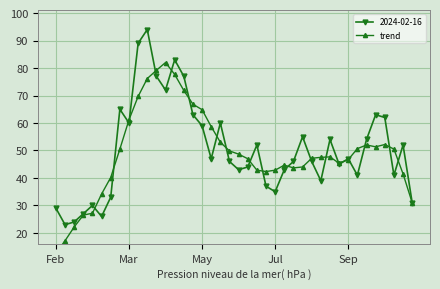

What is the maximum value for 2024-02-16?

94